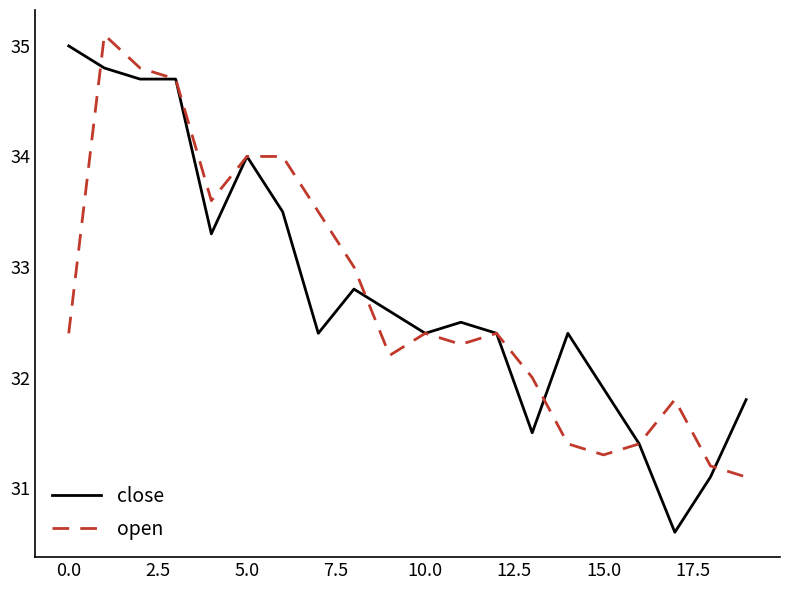

Which series has the largest range (max minus min)?

close